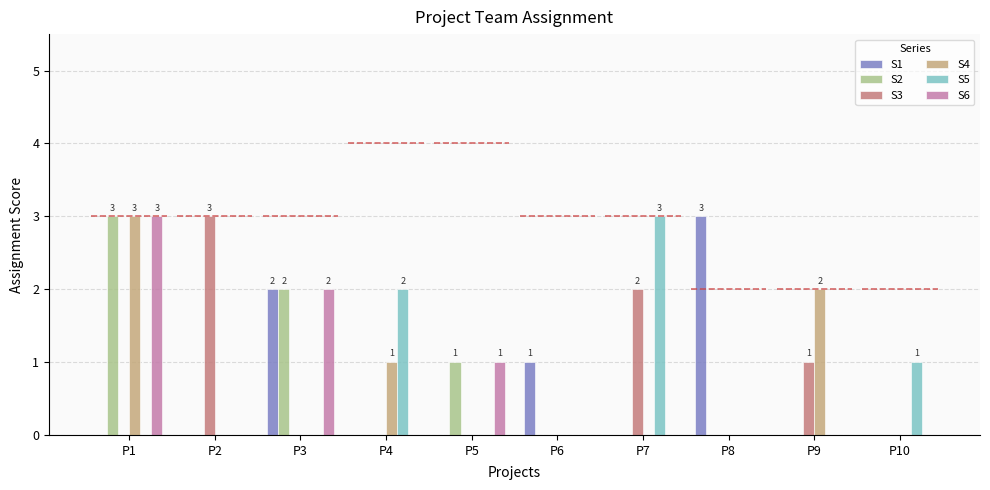

What are all the series names shown in the legend?

S1, S2, S3, S4, S5, S6